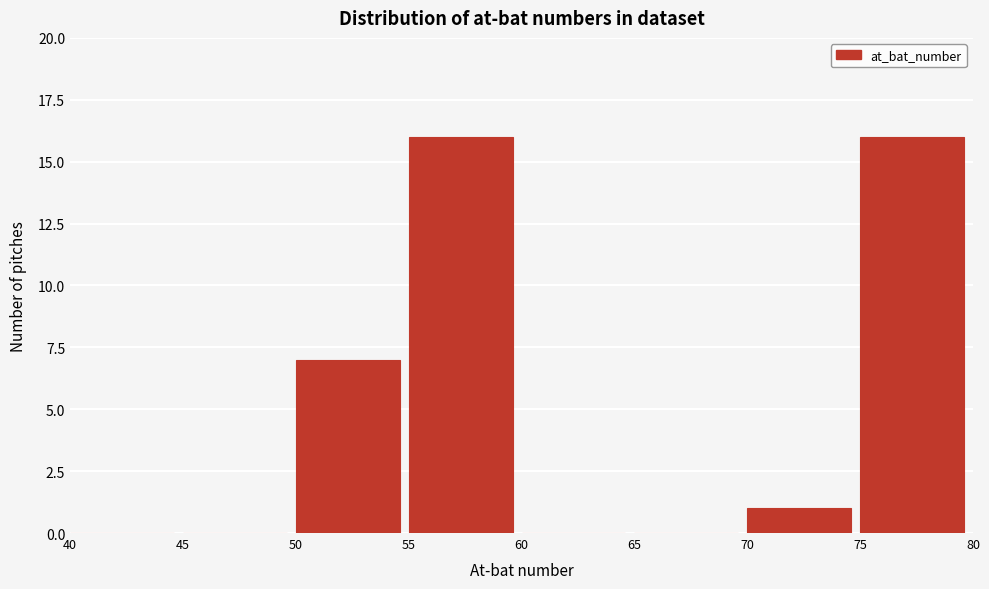

Reading left to right, transcribe this chart: for each bar, give the range it covers on the x-axis and its height. The values are not printed on the chart, so give them approximately, as read against the axis.

40 to 45: 0
45 to 50: 0
50 to 55: 7
55 to 60: 16
60 to 65: 0
65 to 70: 0
70 to 75: 1
75 to 80: 16